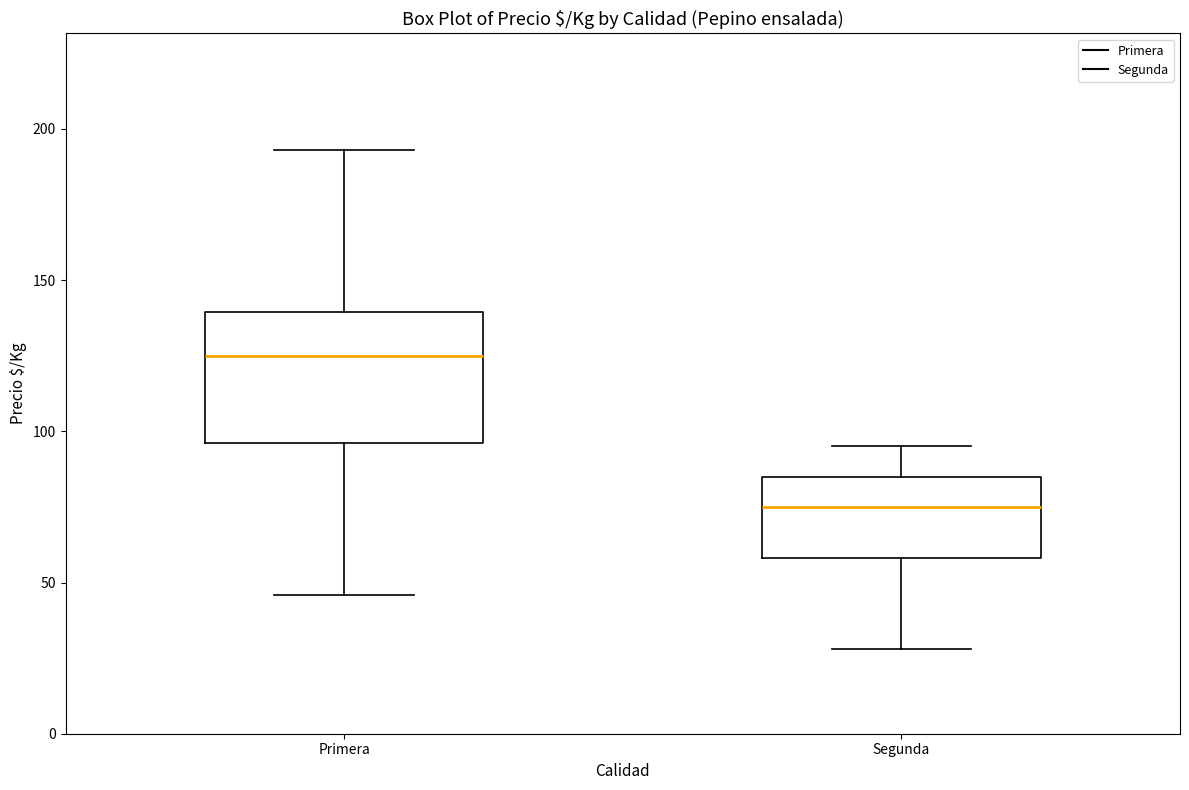

Comparing the boxes themselves (not the whiskers), which one is the tallest?

Primera